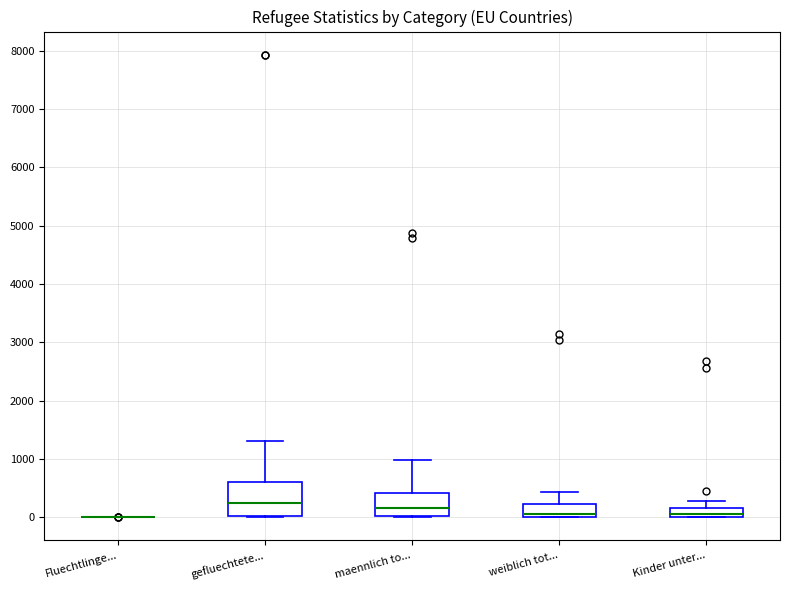

Comparing the boxes themselves (not the whiskers), which one is the tallest?

gefluechtete...